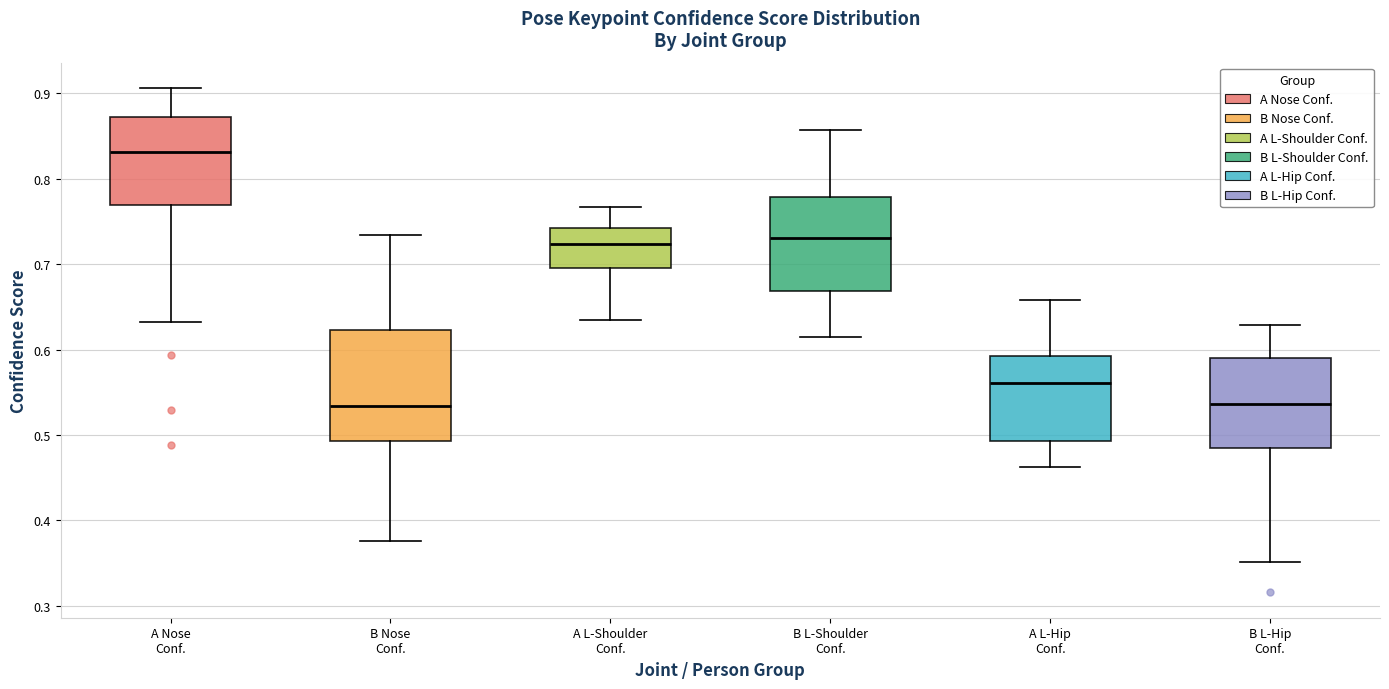

Reading left to right, transcribe this box plot: for each box, give where its median line is, the range the box spans, and where its two whiskers end, as read against the y-axis. The values are not printed on the chart, so give them approximately, as read against the axis.

A Nose Conf.: median 0.83, box 0.77 to 0.87, whiskers 0.63 to 0.91
B Nose Conf.: median 0.53, box 0.49 to 0.62, whiskers 0.38 to 0.73
A L-Shoulder Conf.: median 0.72, box 0.70 to 0.74, whiskers 0.64 to 0.77
B L-Shoulder Conf.: median 0.73, box 0.67 to 0.78, whiskers 0.61 to 0.86
A L-Hip Conf.: median 0.56, box 0.49 to 0.59, whiskers 0.46 to 0.66
B L-Hip Conf.: median 0.54, box 0.48 to 0.59, whiskers 0.35 to 0.63